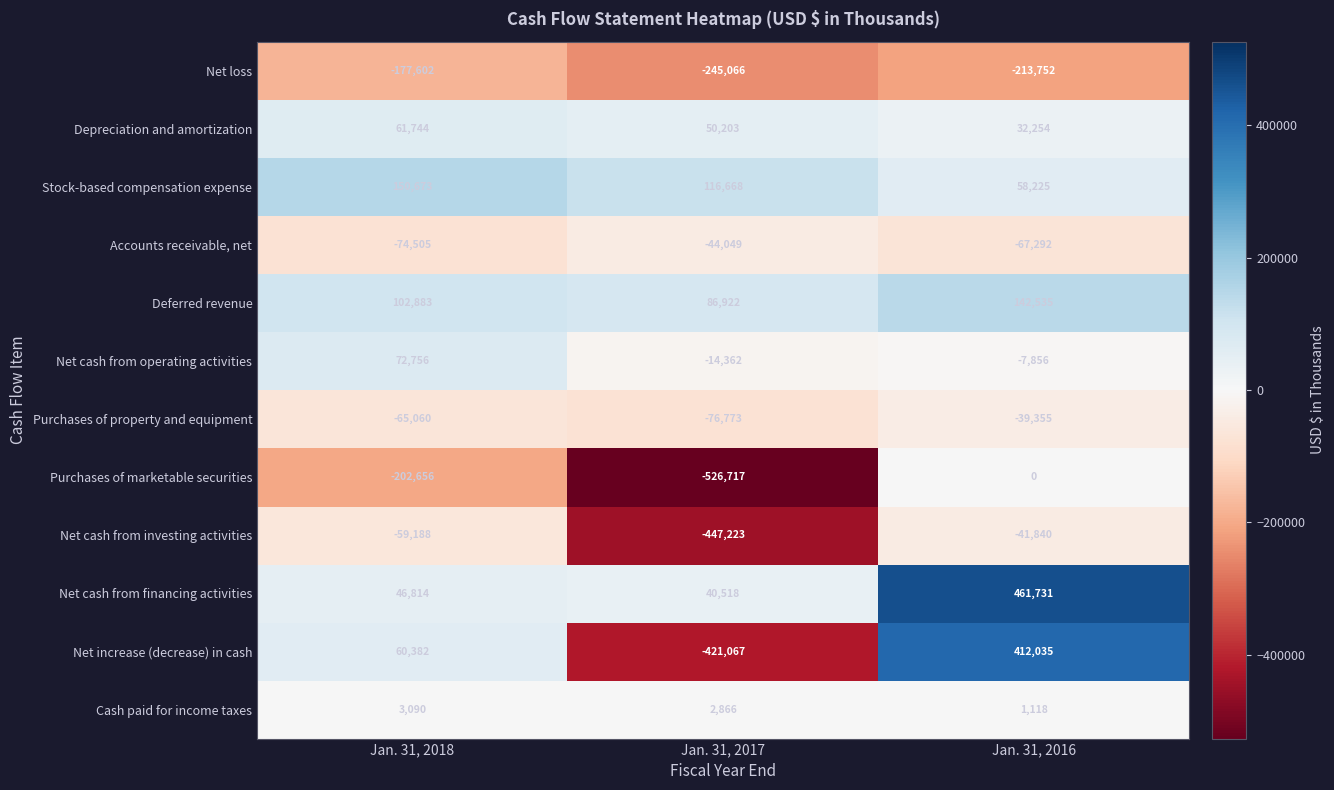

True or false: Depreciation and amortization has a value of 48817 at Jan. 31, 2016.

False